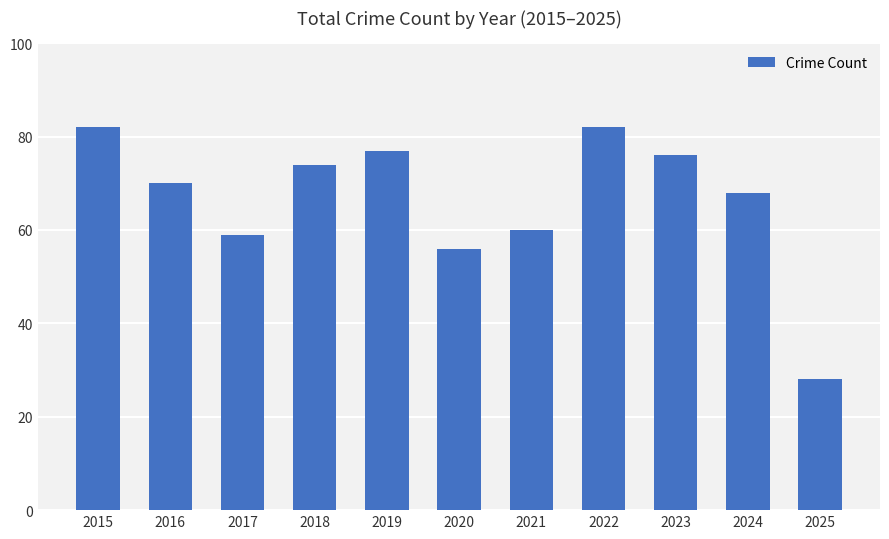

At which label does the data first exceed 70?

2015